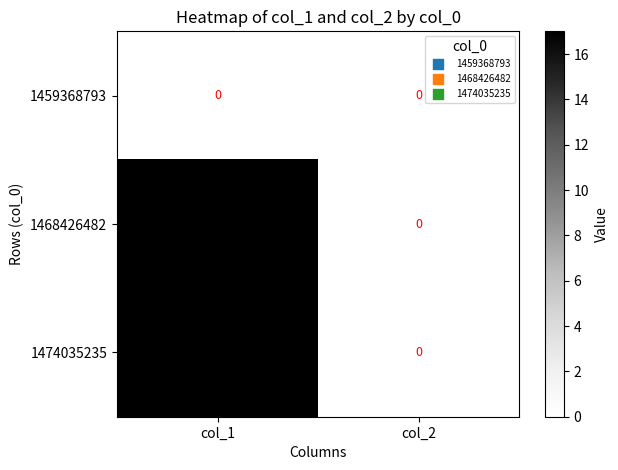

Reading left to right, what are all the values shown in this chart?

1459368793: col_1=0	col_2=0
1468426482: col_1=17	col_2=0
1474035235: col_1=17	col_2=0